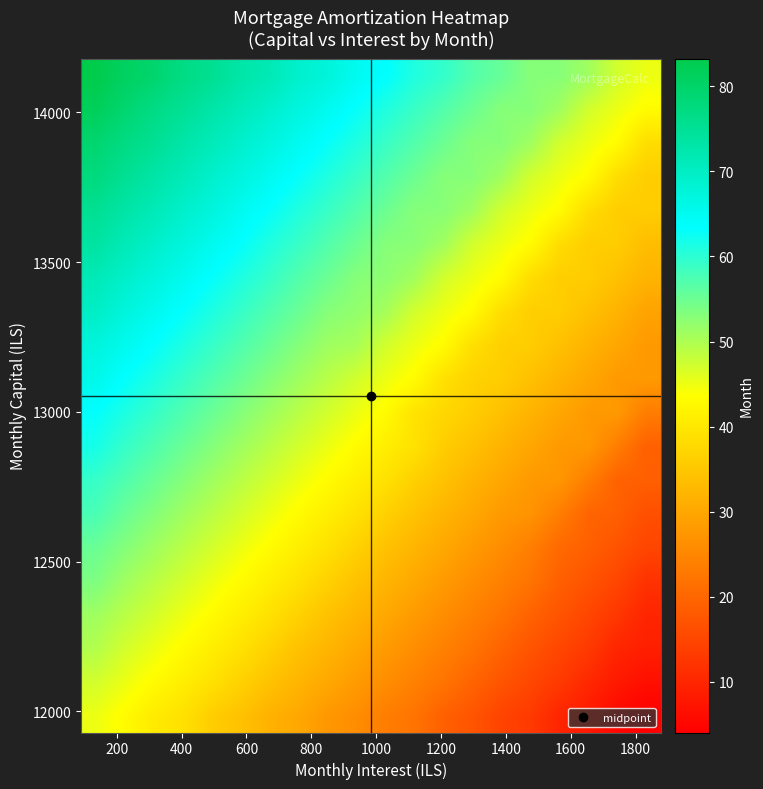

What is the smallest value displayed?

4.1